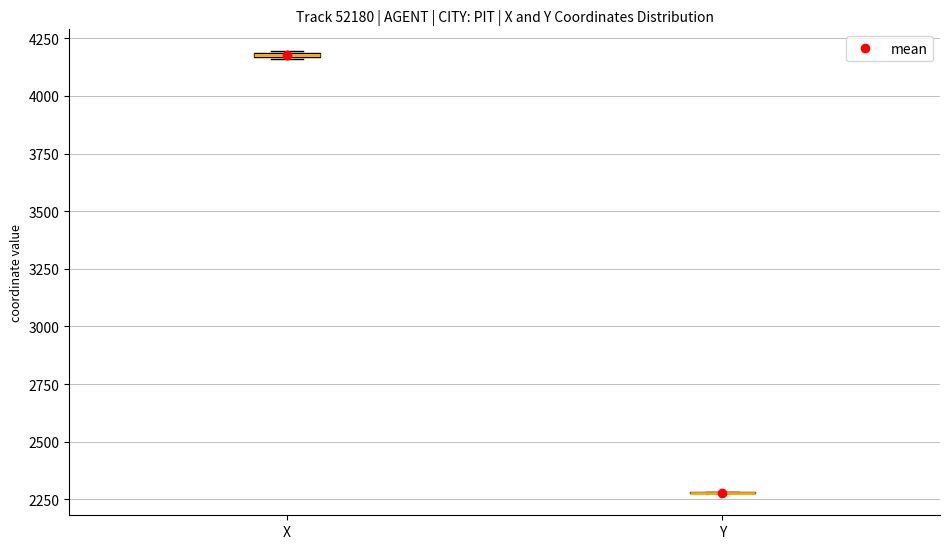

Where is the lower edge of the box for X on the y-axis? The values are not printed on the chart, so give them approximately, as read against the axis.

4150